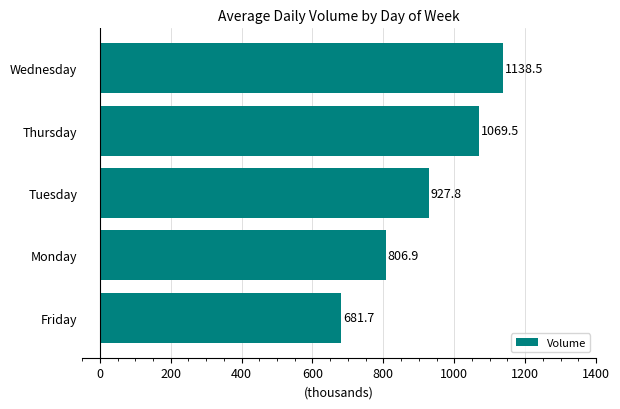

How many series are shown in this chart?

1